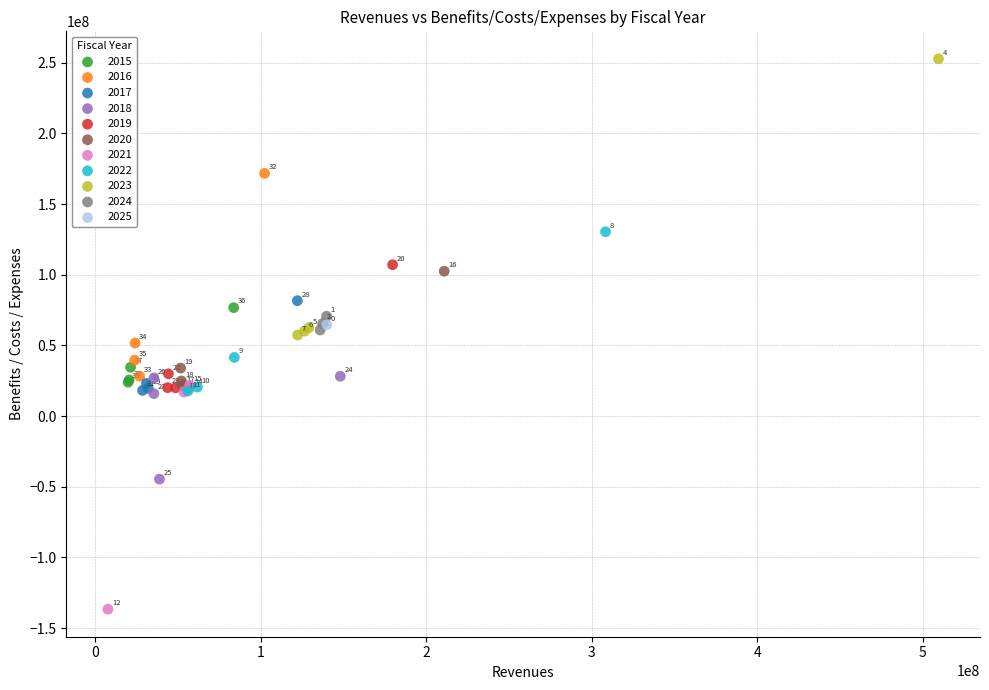

Which series reaches the maximum Y coordinate?

2023